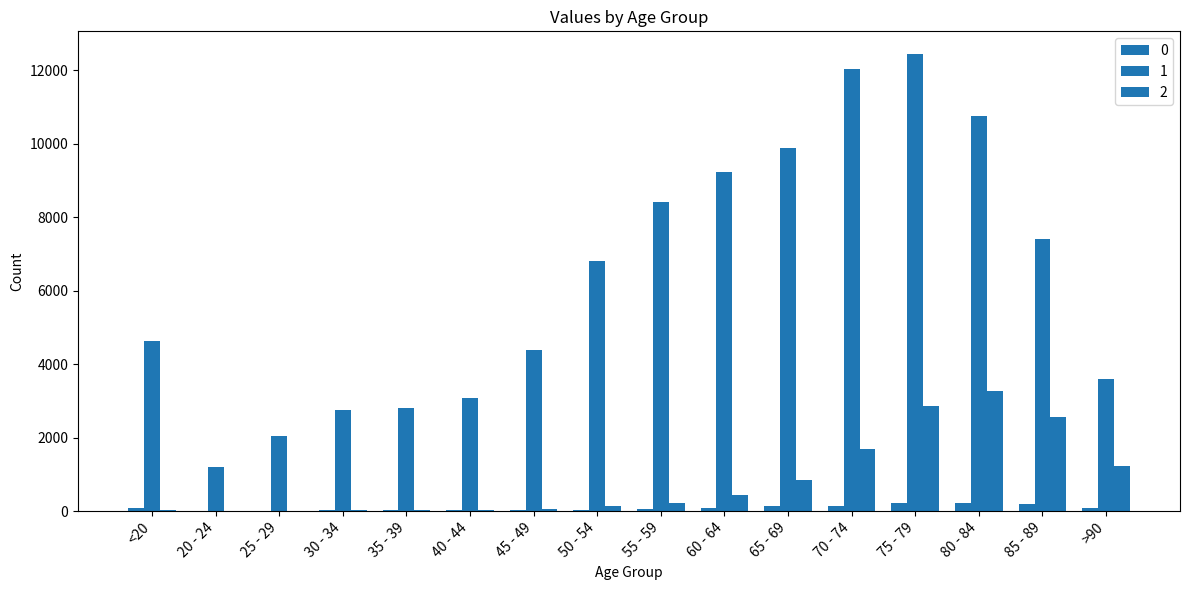

What is the value of the 2 bar at the 15th from the left?

2548